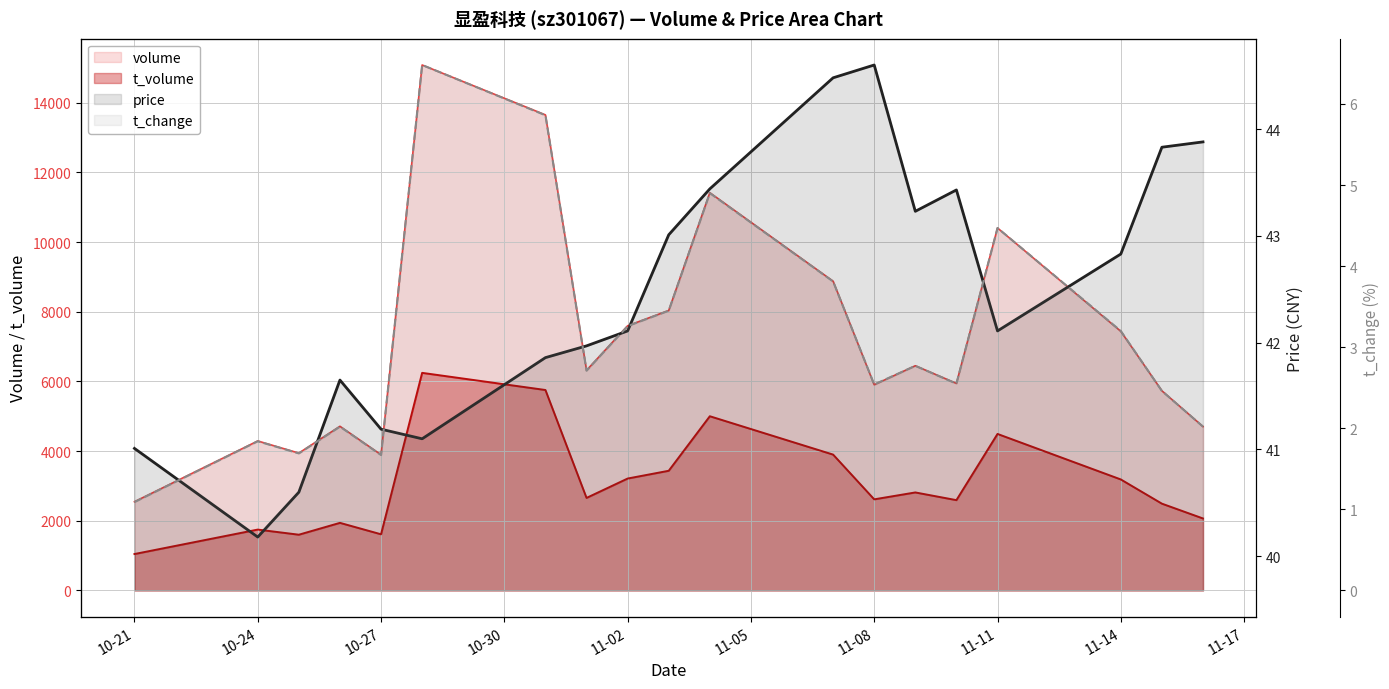

What is the highest value of the t_change series?

6.5